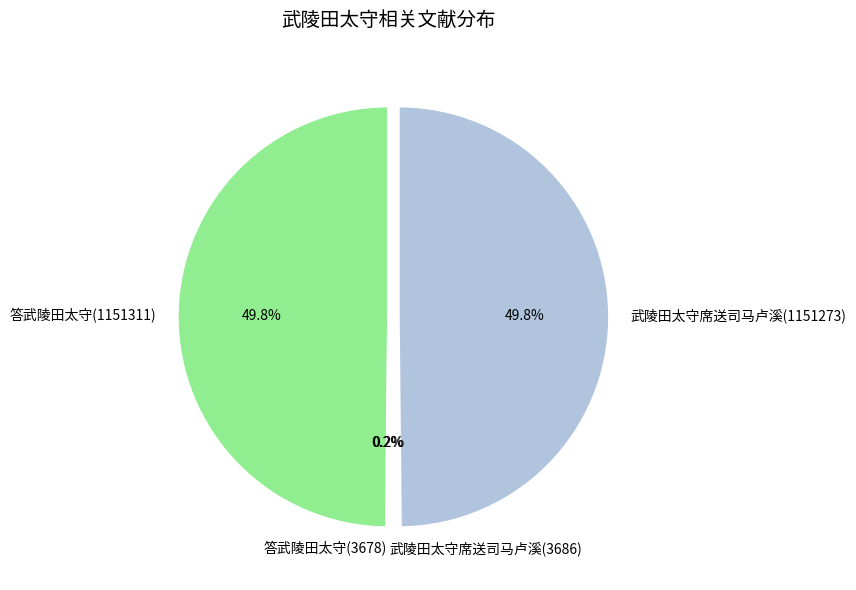

What is the ratio of the value at 答武陵田太守(1151311) to the value at 武陵田太守席送司马卢溪(1151273)?

1.0